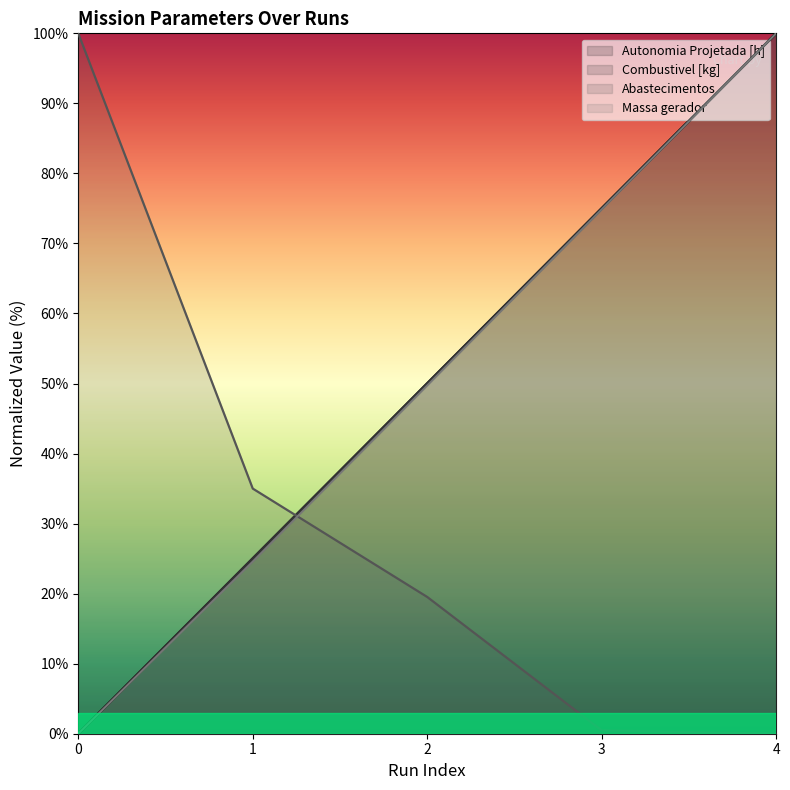

Where does the Massa gerador (line) series first go above 49?

2